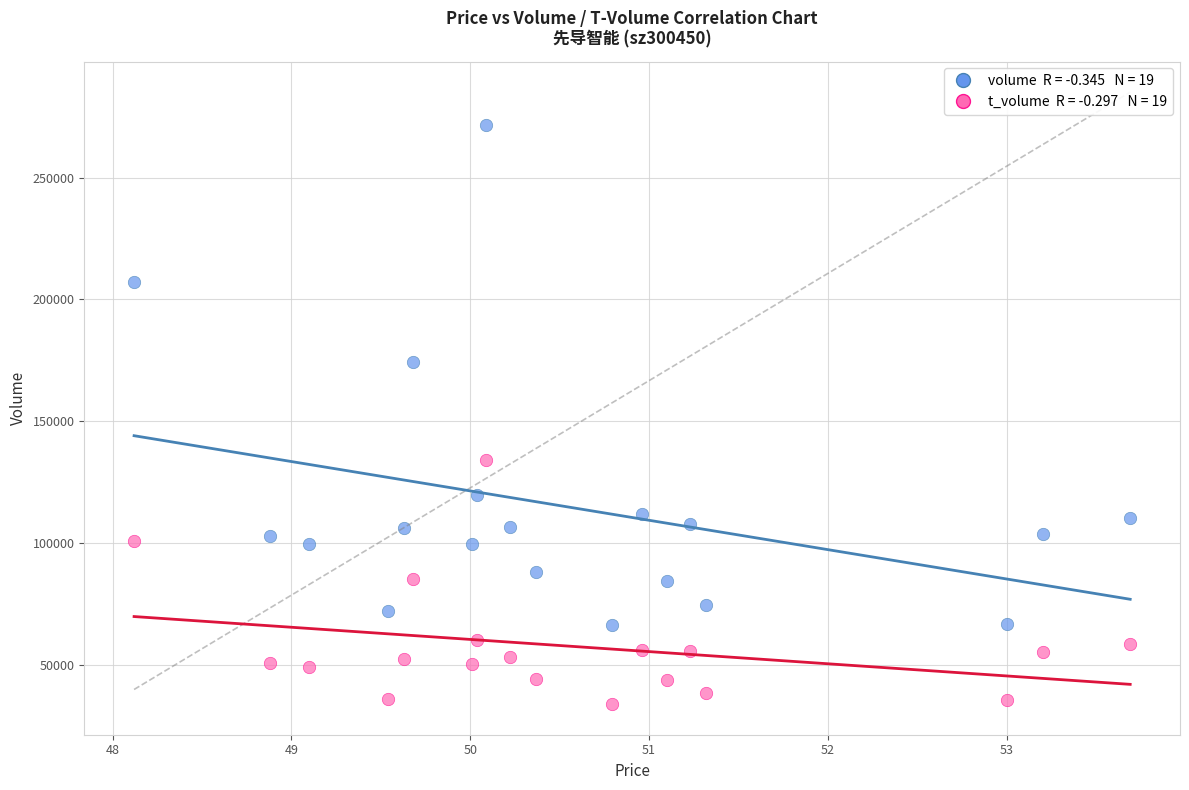

Across all data points, what is the range of Y values (max minus min)?

237722